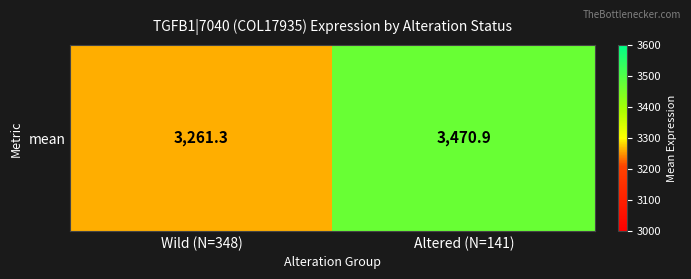

Rank the categories by value from highest to lowest.

Altered (N=141), Wild (N=348)